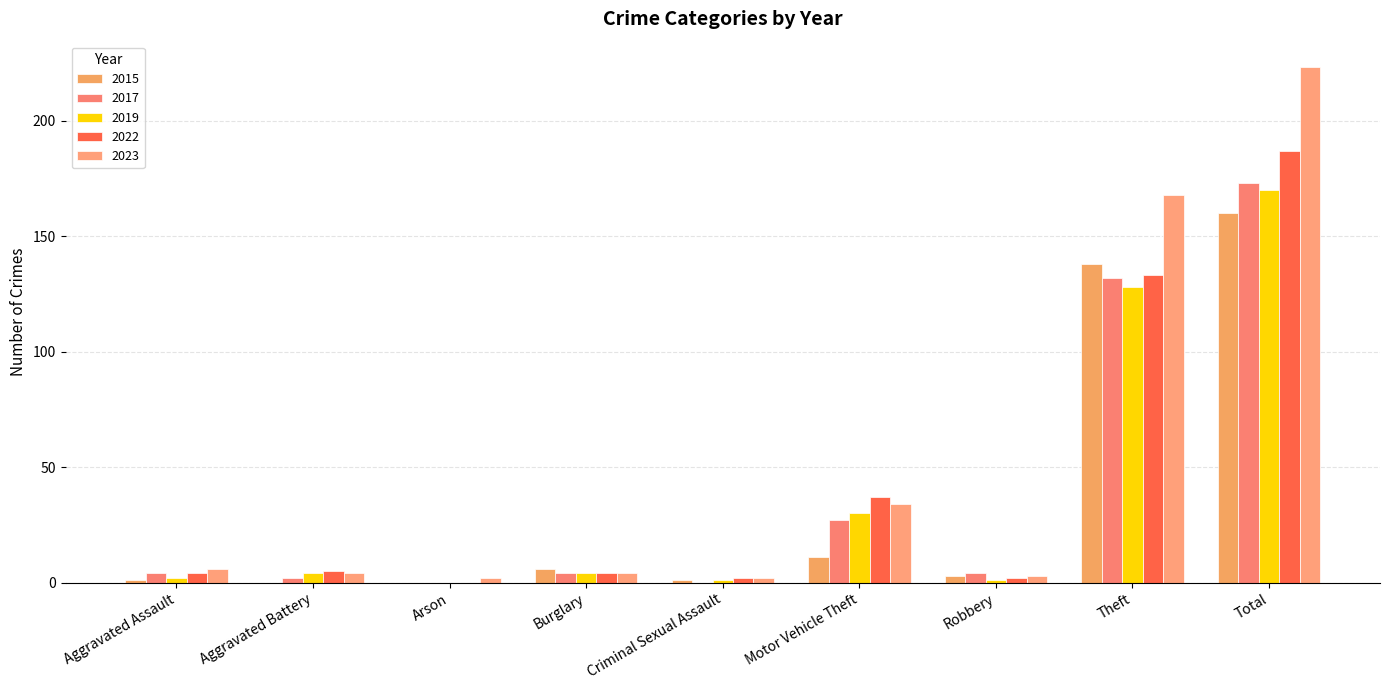

At which label does 2019 first exceed 4?

Motor Vehicle Theft